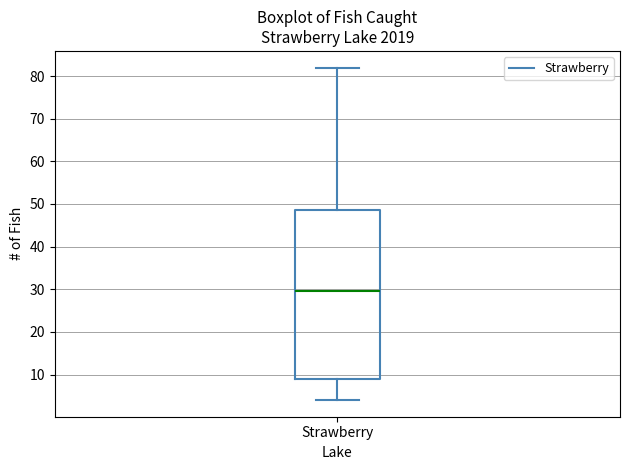

Read this box plot against the y-axis: the position of the median line, the range covered by the box, and the ends of both whiskers. The values are not printed on the chart, so give them approximately, as read against the axis.

median 30, box 9 to 49, whiskers 4 to 82